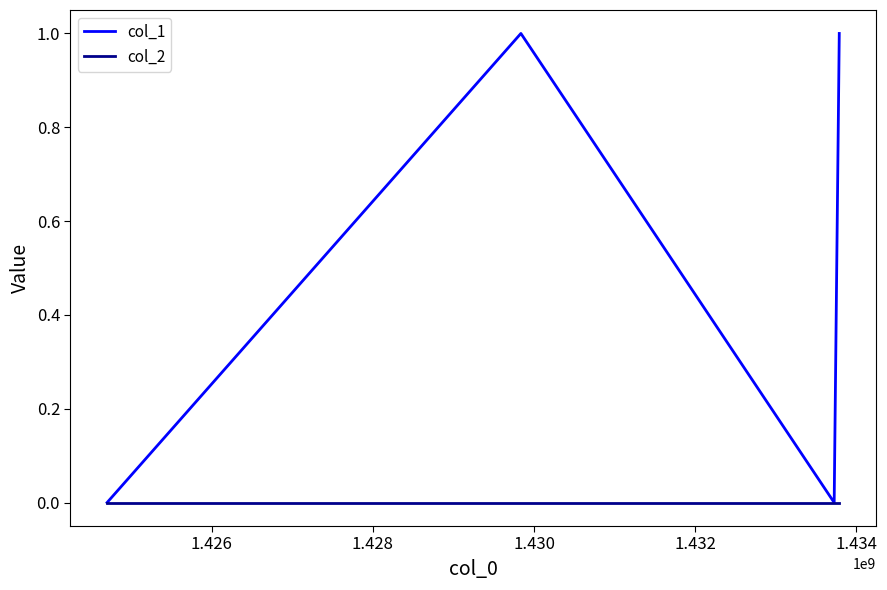

Which series has the largest range (max minus min)?

col_1